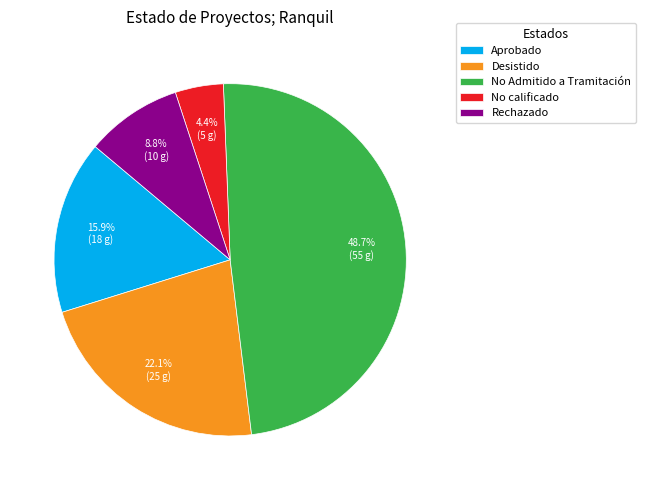

To the nearest percent, what is the difference between the largest and smallest slice percentages?

44%